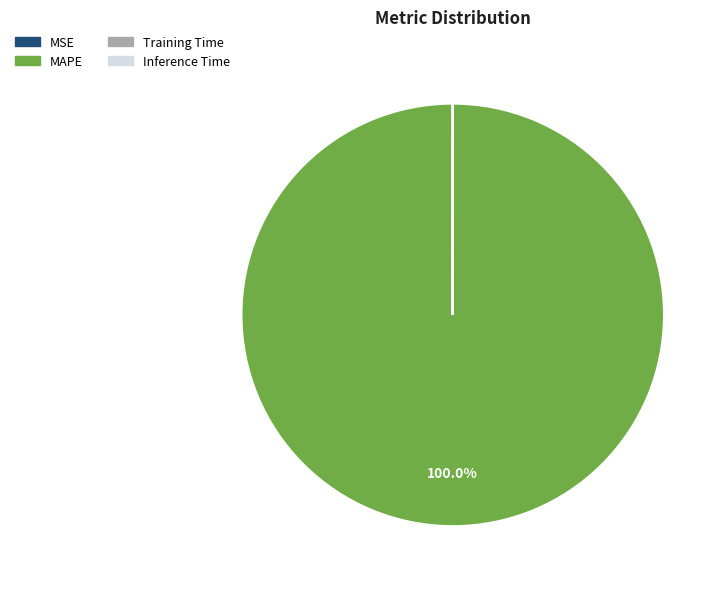

Does any single category account for the majority?

Yes